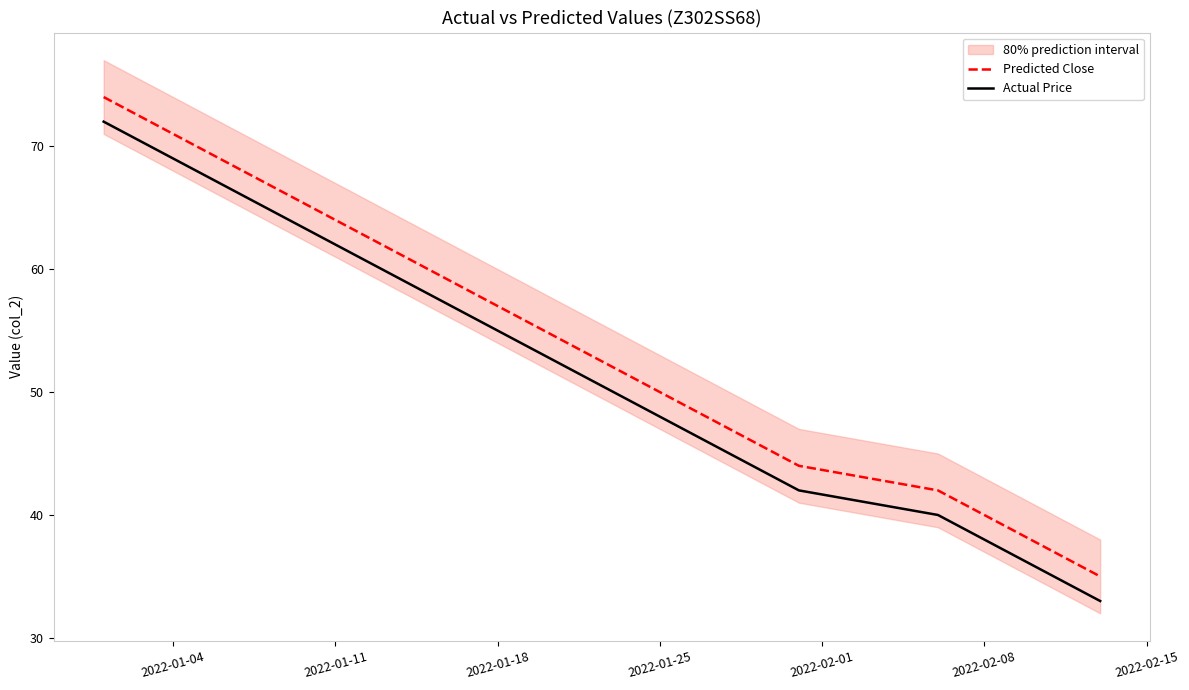

Which series has the largest range (max minus min)?

Predicted Close